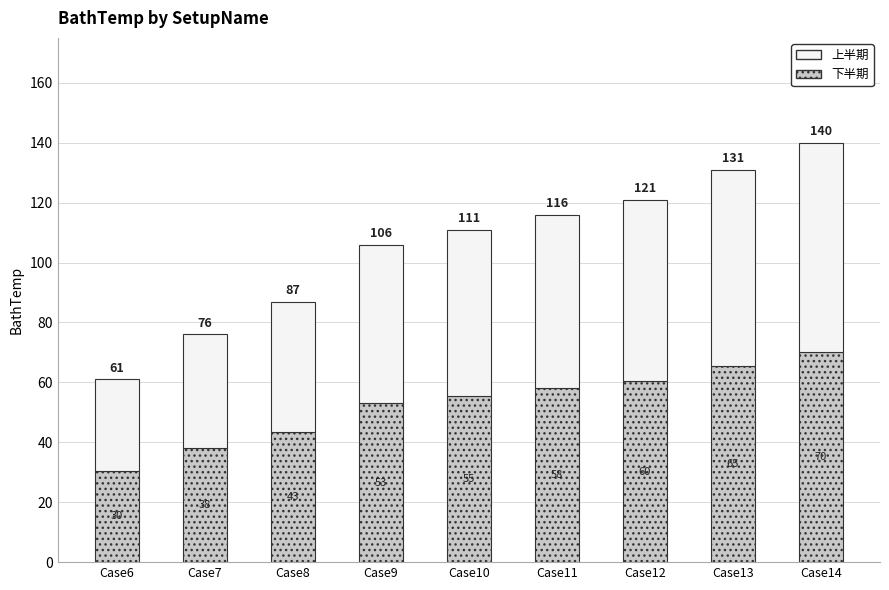

Which series changed the most between Case9 and Case13?

下半期